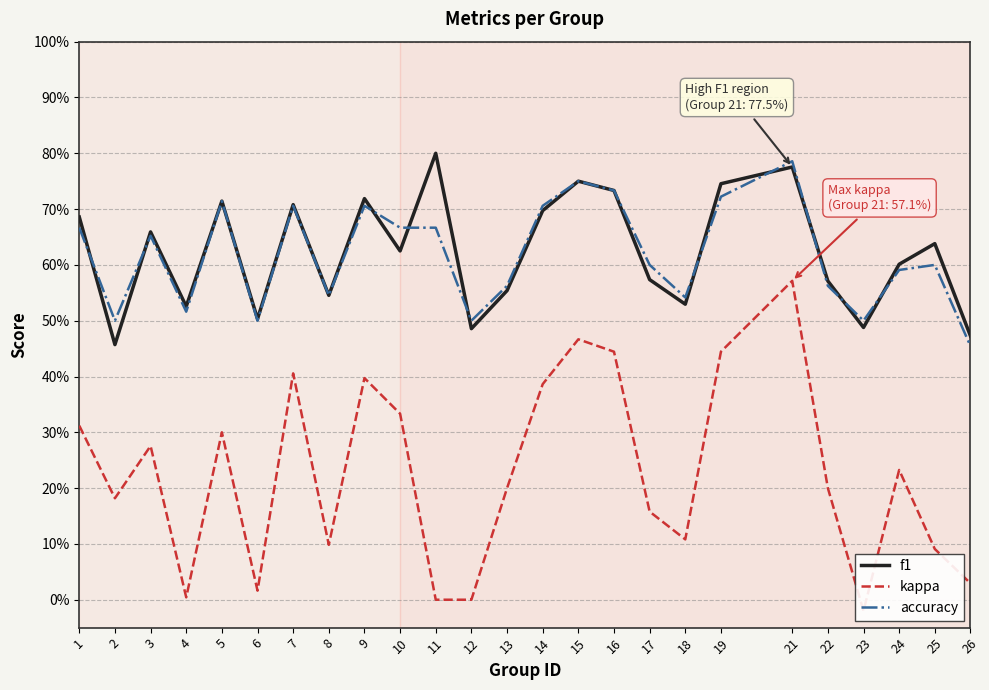

In f1, how many points are lower than both neighbors (excluding endpoints)?

8